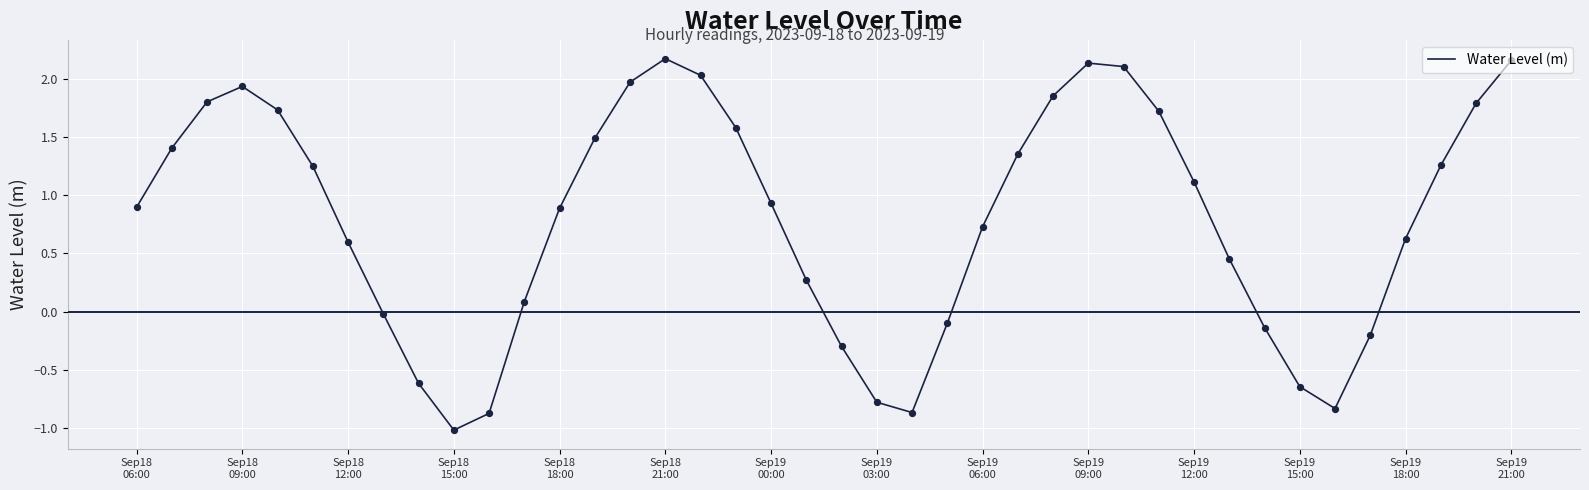

Does the chart have visible grid lines?

Yes